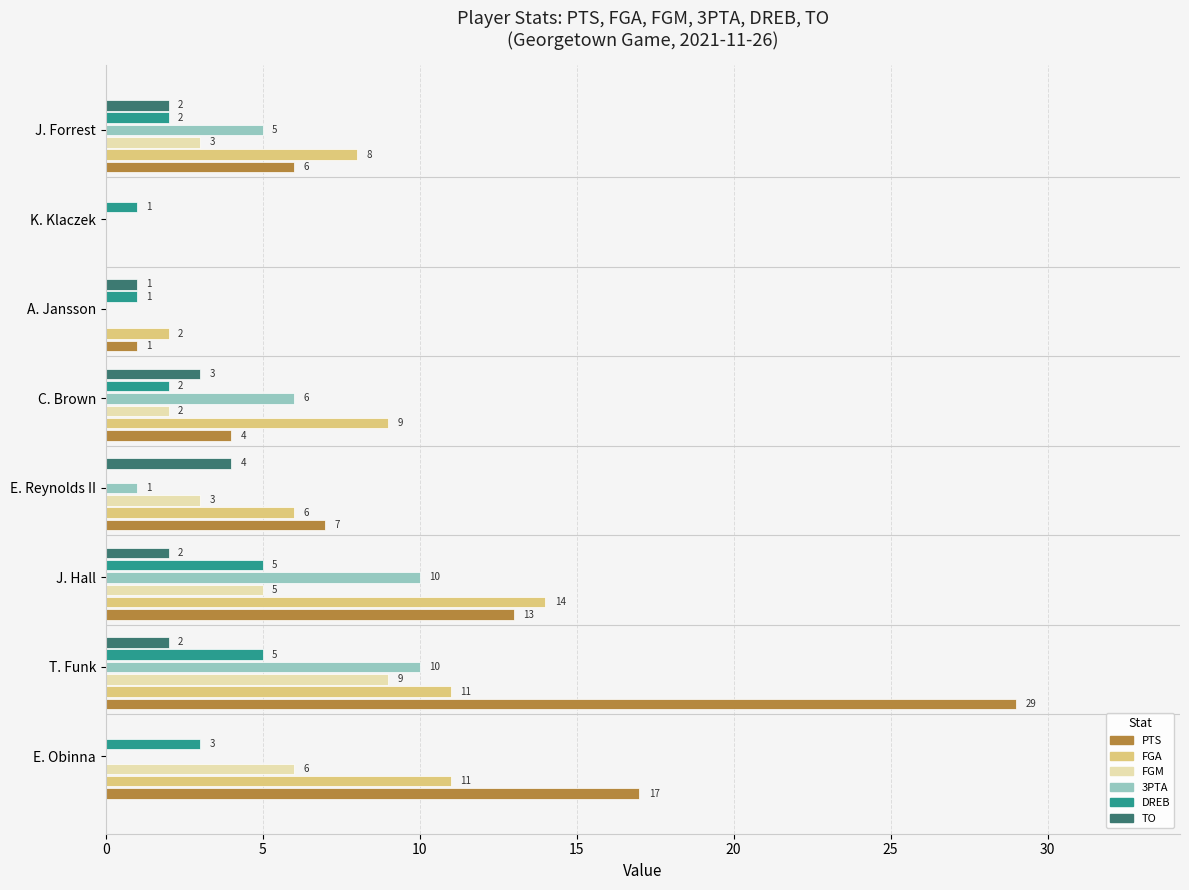

Which series has the largest total across all categories?

PTS